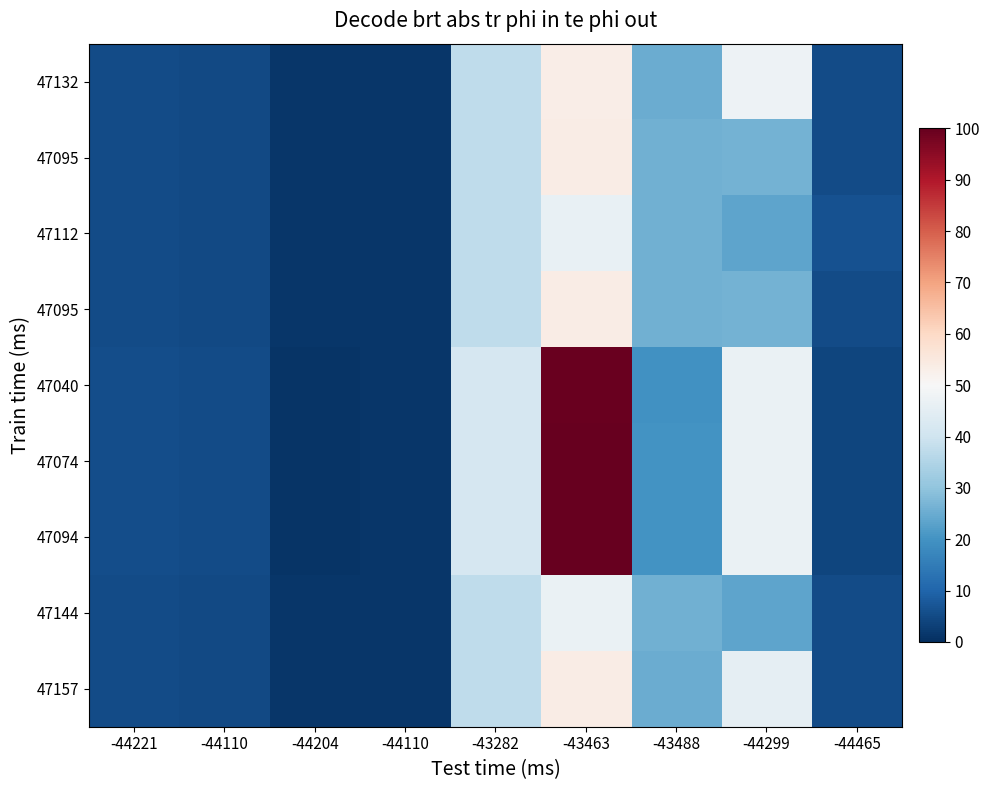

What is the difference between the highest and lowest values at -44465?

2.5